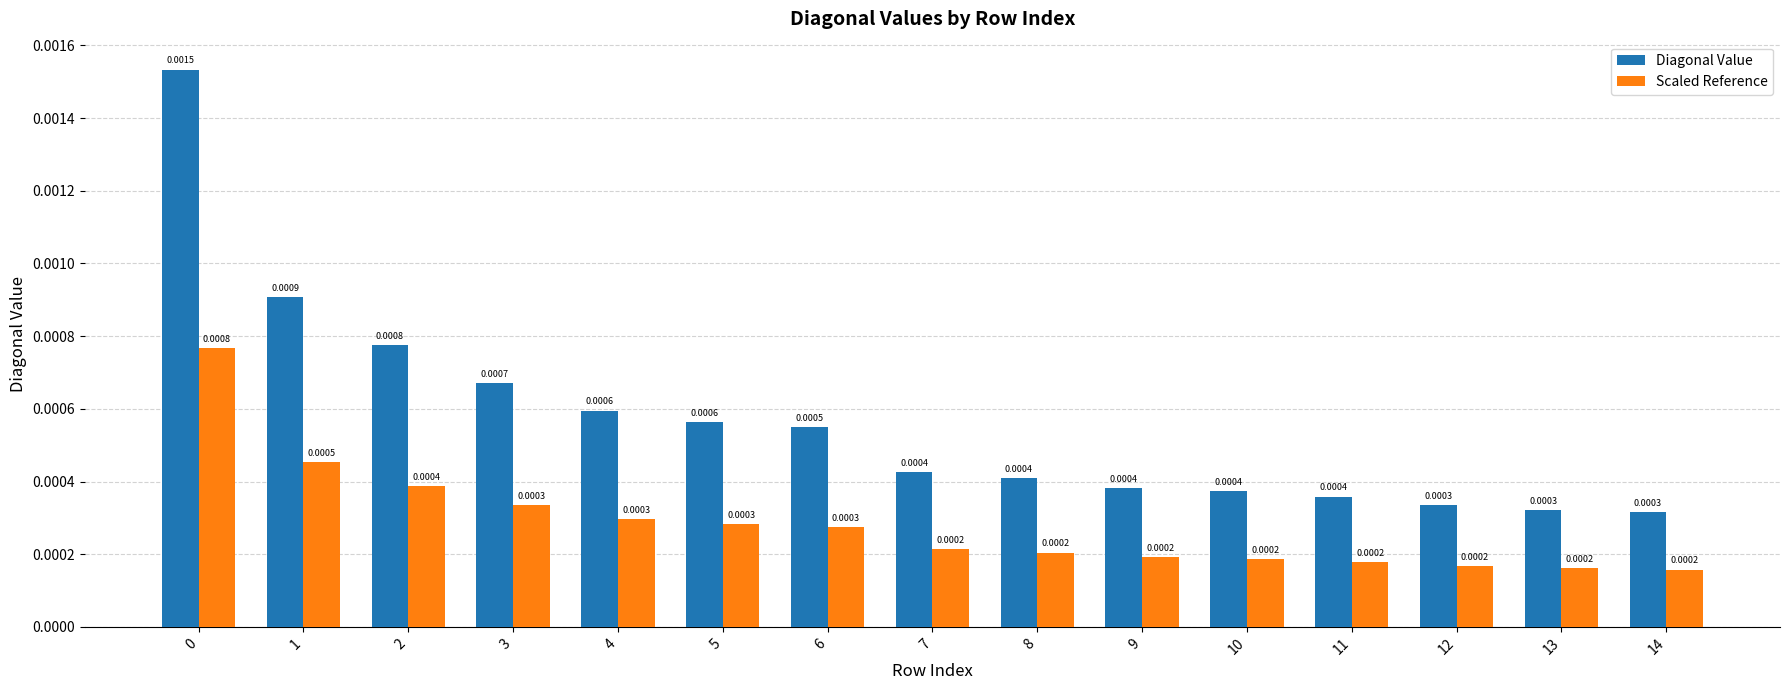

How many Diagonal Value values are between 0 and 1?

15